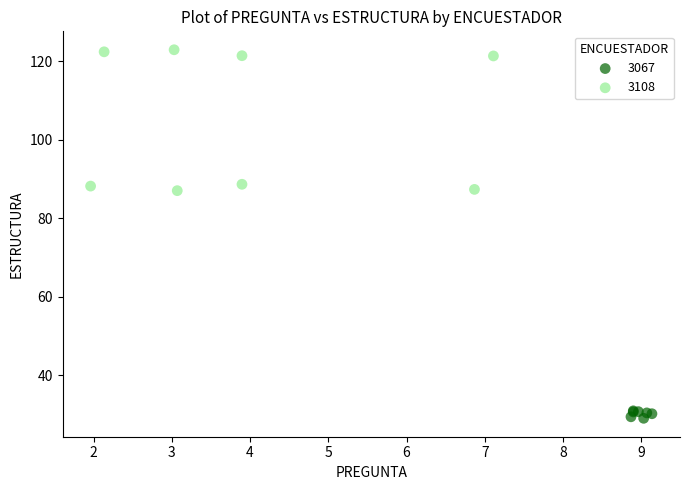

Which series contains the lowest Y value?

3067